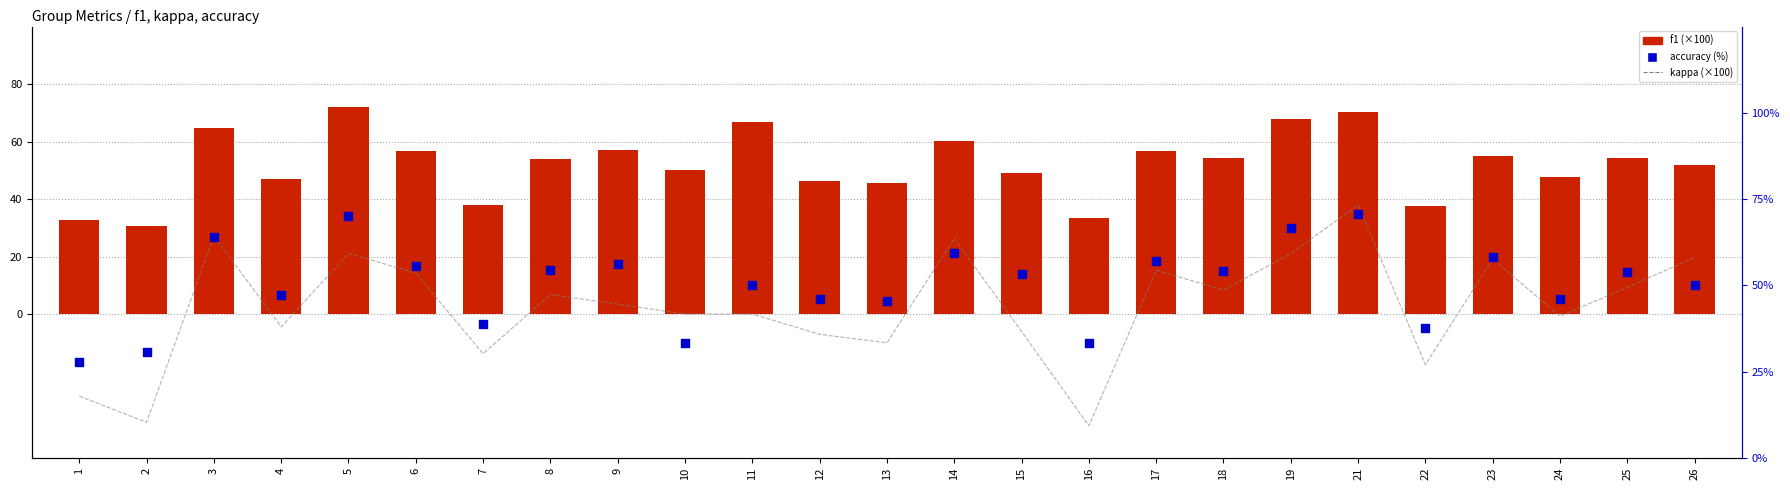

Which series contains the highest Y value?

f1 (×100)